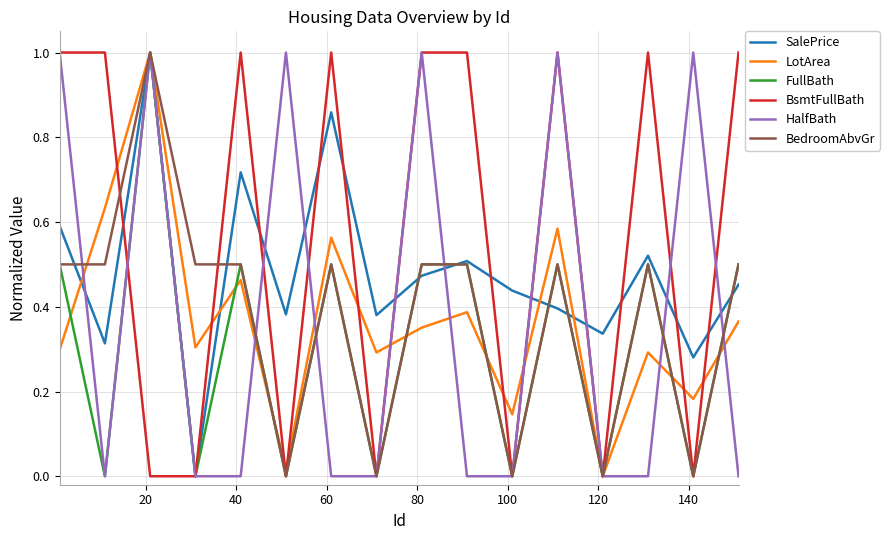

True or false: LotArea and SalePrice cross at least once.

True